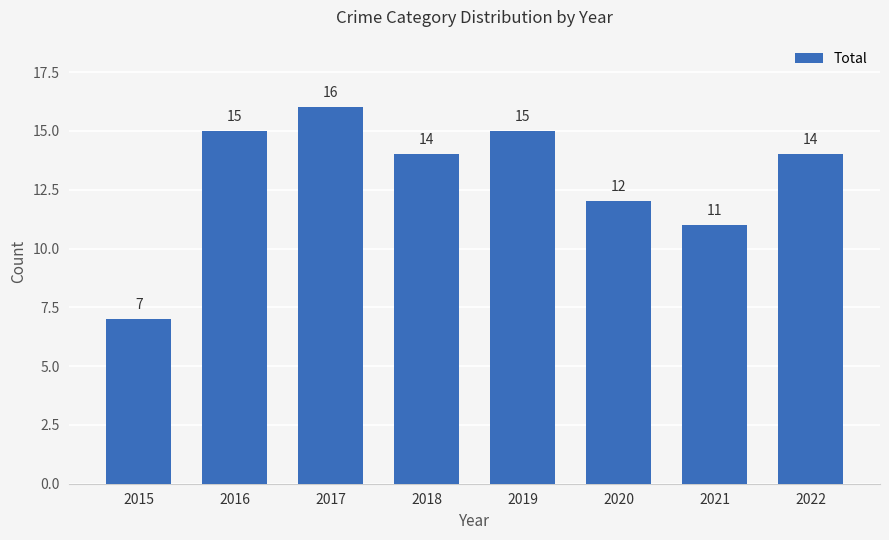

At which category does the chart reach its peak across all series?

2017